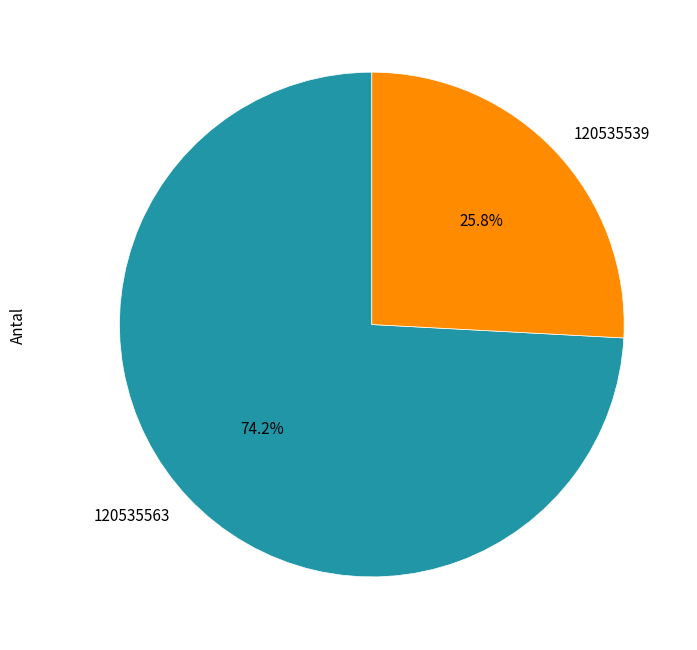

Is 120535563 the majority of the pie?

Yes